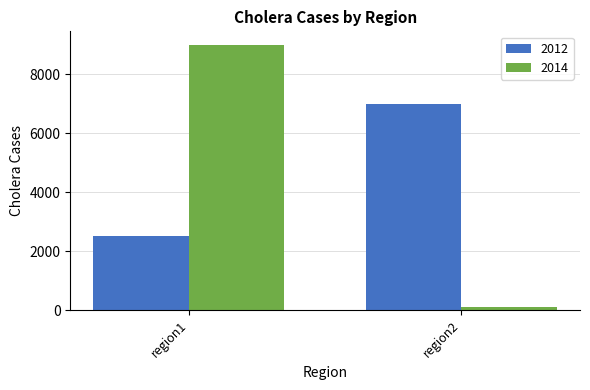

List the series in order of their overall mean, lowest first.

2014, 2012